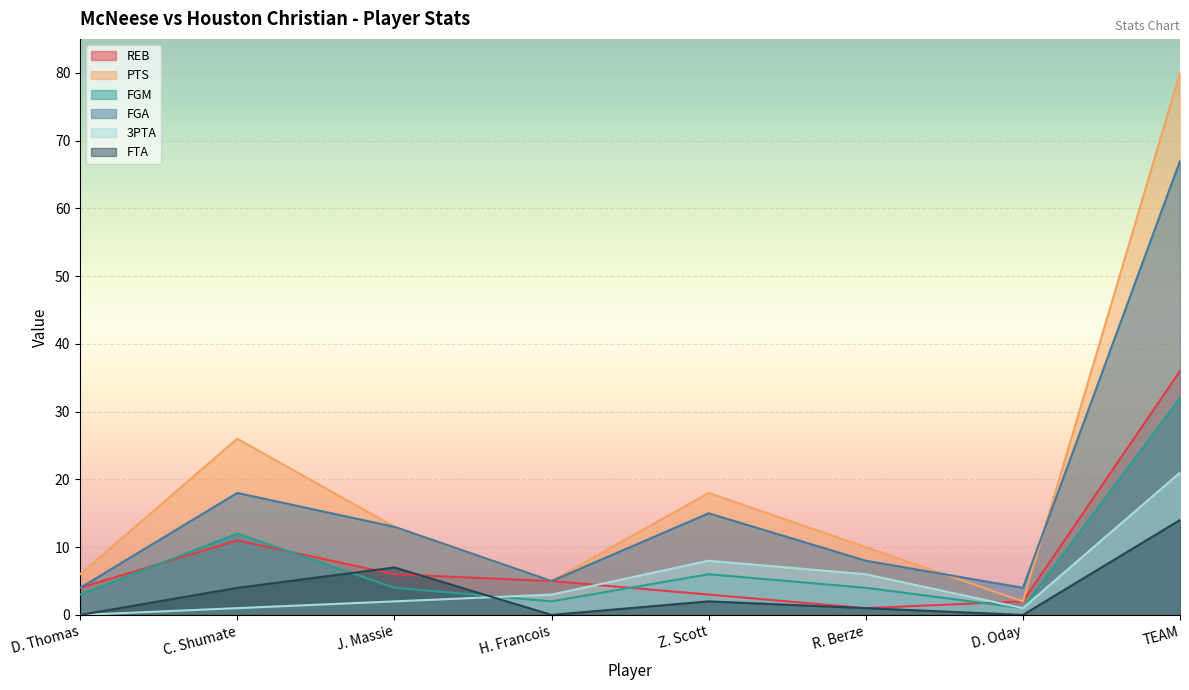

Is it true that FGA equals 13 at R. Berze?

False